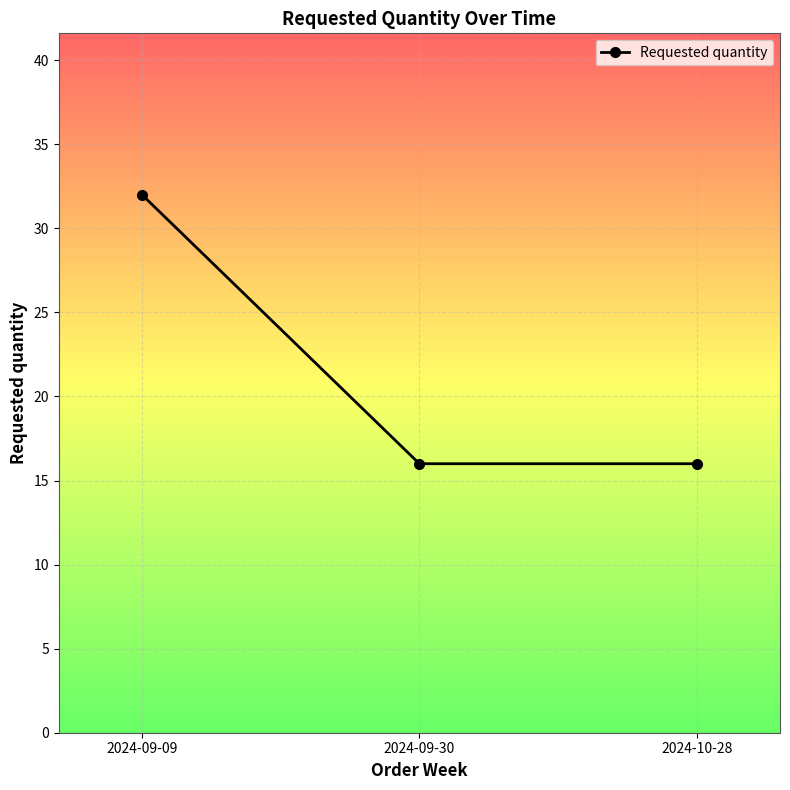

What is the difference between the maximum and minimum values?

16